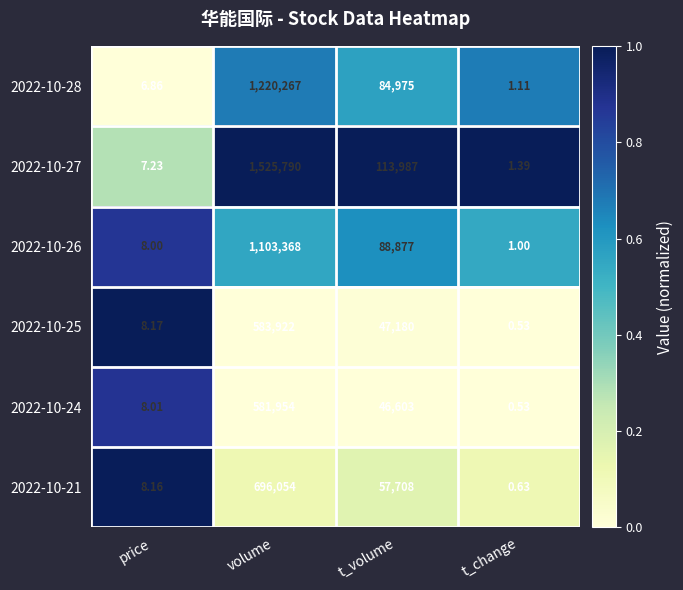

At which category is the sum across all series the highest?

volume